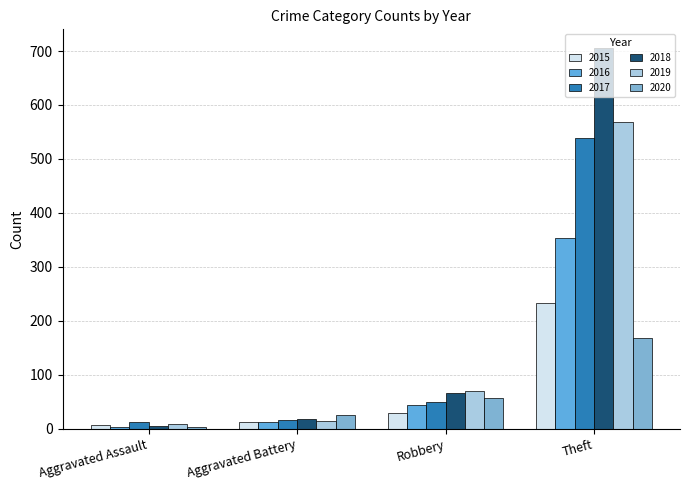

At how many categories does at least one series exceed 212?

1